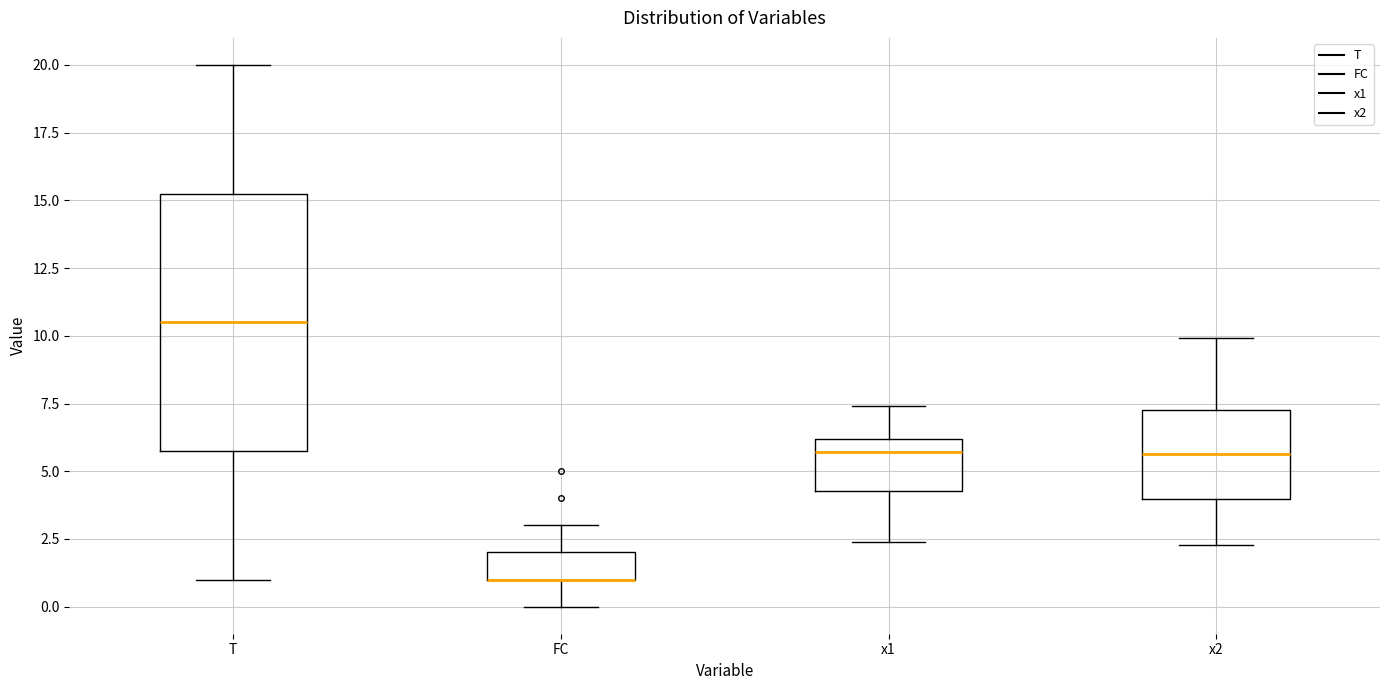

Reading left to right, read every box against the y-axis: the position of its median line, the range the box covers, and the ends of its whiskers. The values are not printed on the chart, so give them approximately, as read against the axis.

T: median 10.5, box 6.0 to 15.5, whiskers 1.0 to 20.0
FC: median 1.0 (drawn on the box's lower edge), box 1.0 to 2.0, whiskers 0.0 to 3.0
x1: median 5.5, box 4.5 to 6.0, whiskers 2.5 to 7.5
x2: median 5.5, box 4.0 to 7.0, whiskers 2.5 to 10.0